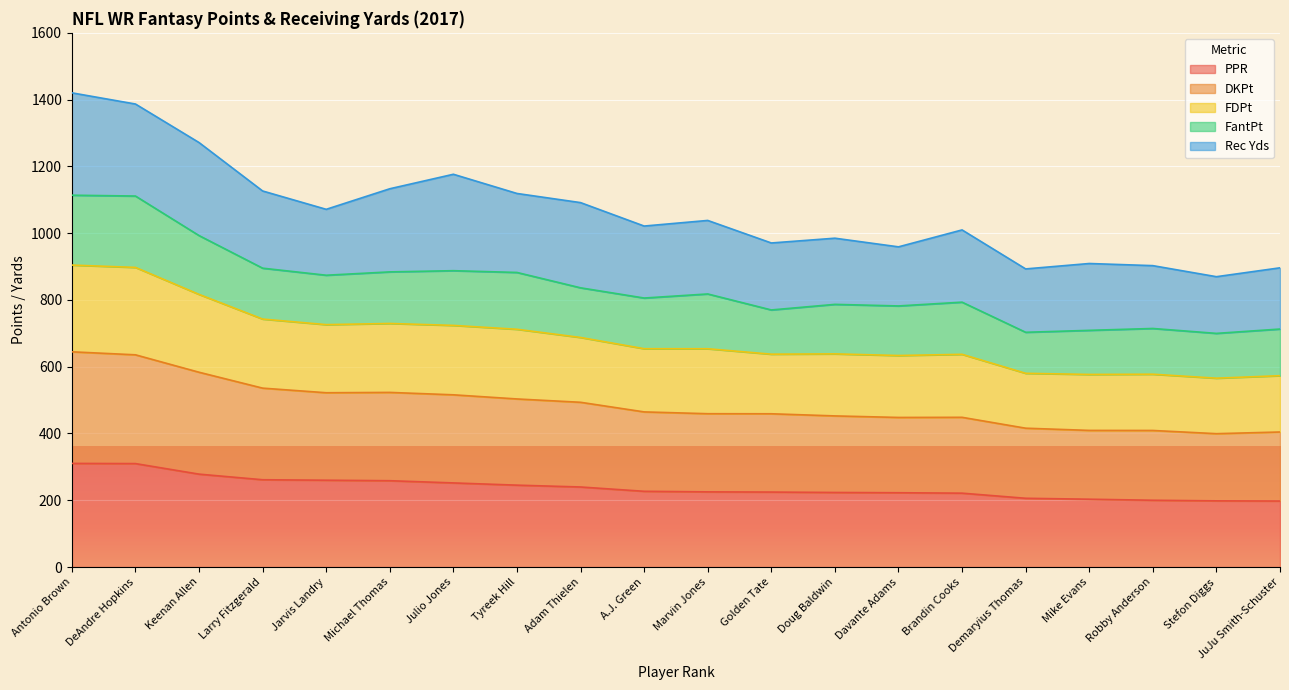

What is the total value across all series at Julio Jones?

1176.4